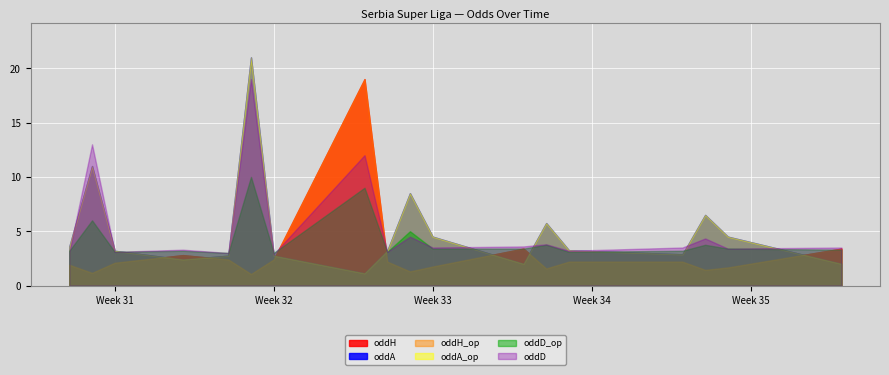

Reading right to left, transcribe all the data shown in this chart.

oddH: 3.4	1.7	1.4	2.2	2.2	1.6	3.4	1.8	1.3	2.2	19.0	2.4	1.1	2.4	2.8	2.1	1.2	1.9
oddA: 2.0	4.5	6.5	2.9	3.2	5.8	2.0	4.5	8.5	3.2	1.1	2.8	21.0	2.8	2.4	3.2	11.0	3.6
oddH_op: 3.4	1.7	1.4	2.2	2.2	1.6	3.4	1.8	1.3	2.2	19.0	2.4	1.1	2.4	2.8	2.1	1.2	1.9
oddA_op: 2.0	4.5	6.5	2.9	3.2	5.8	2.0	4.5	8.5	3.2	1.1	2.8	21.0	2.8	2.4	3.2	11.0	3.6
oddD_op: 3.3	3.4	3.8	3.2	3.1	3.8	3.4	3.4	5.0	3.1	9.0	3.0	10.0	3.0	3.2	3.1	6.0	3.2
oddD: 3.5	3.4	4.3	3.5	3.2	3.8	3.6	3.5	4.5	3.1	12.0	2.9	19.0	3.0	3.3	3.1	13.0	3.1